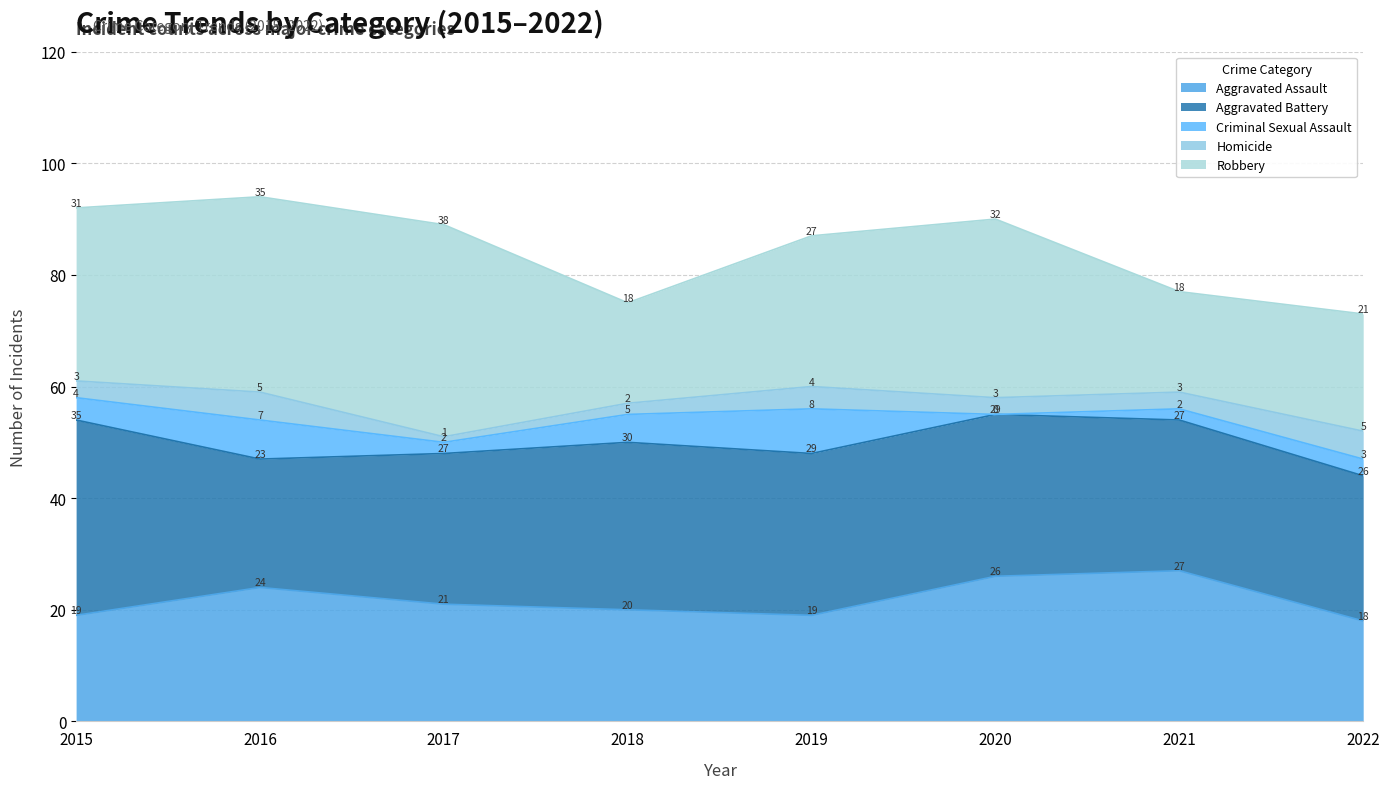

Where is the first local minimum for Aggravated Battery?

2016